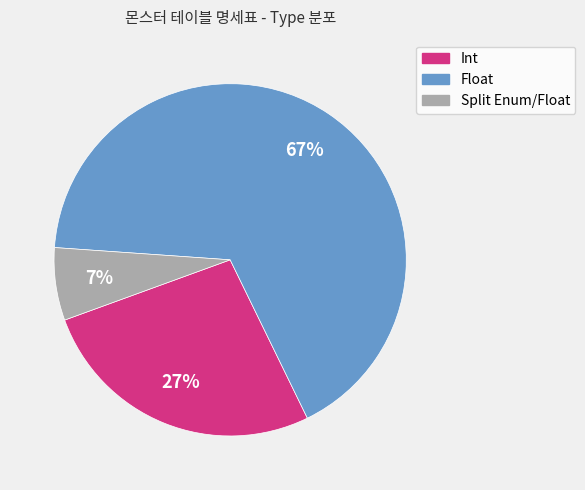

To the nearest percent, what is the average slice percentage?

33%